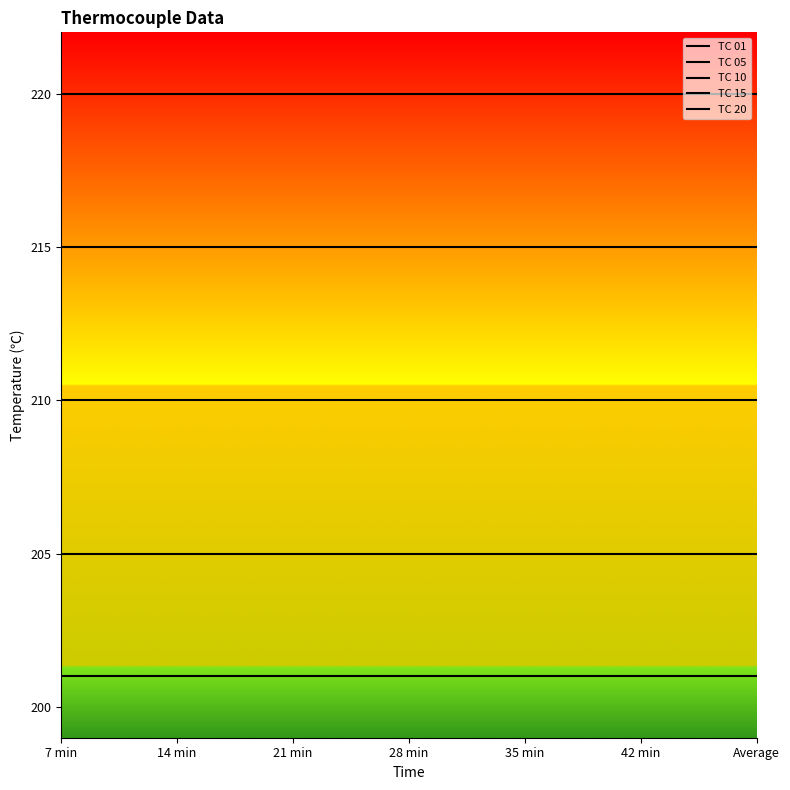

Is it true that TC 10 equals 210 at 28 min?

True